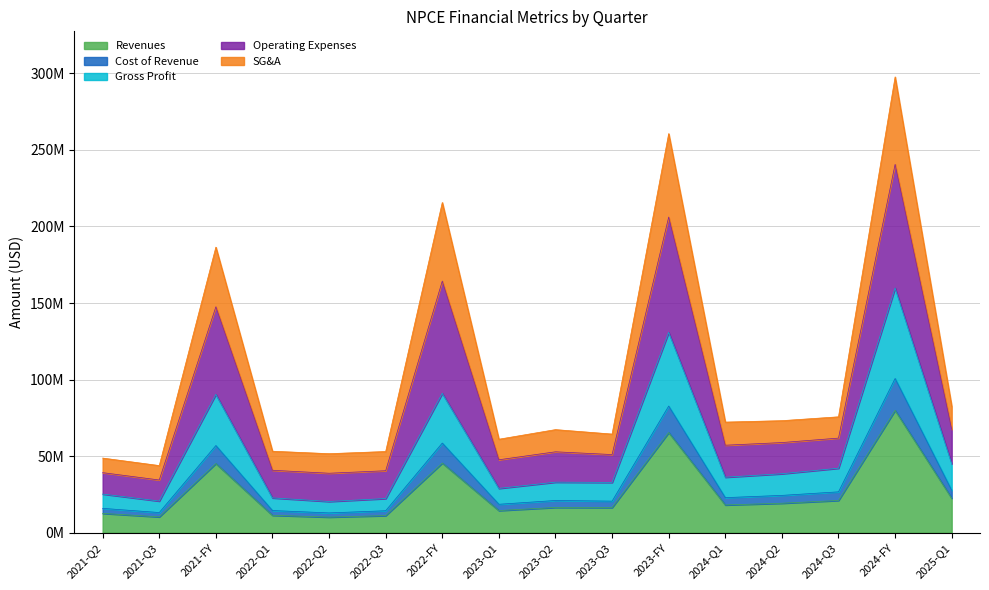

List the series in order of their peak value, lowest first.

Revenues, Cost of Revenue, Gross Profit, SG&A, Operating Expenses